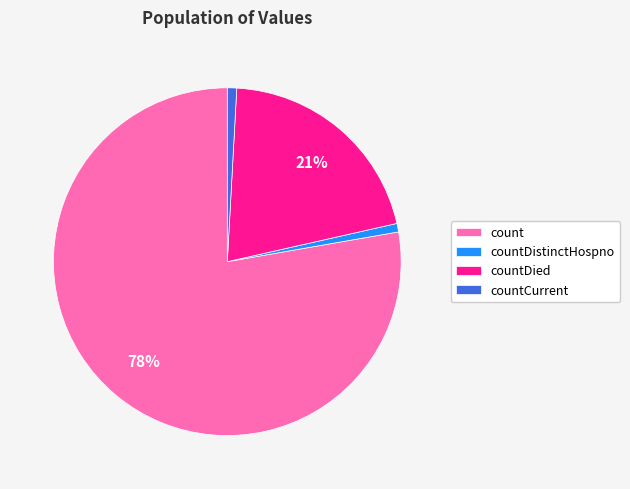

To the nearest percent, what percentage of the pie is countDistinctHospno?

1%